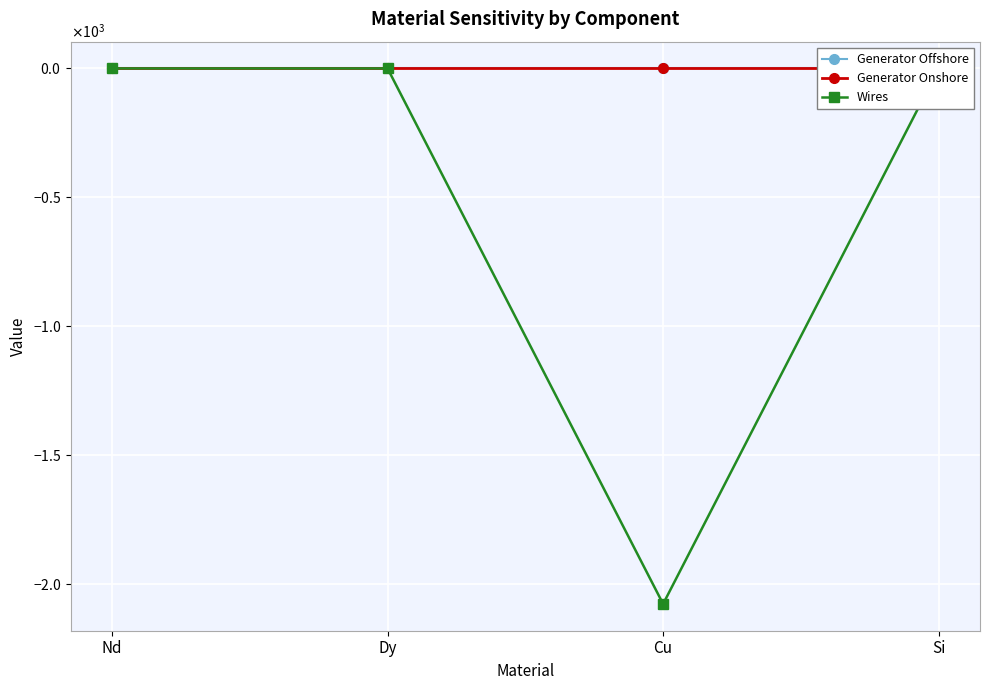

Which series has the largest range (max minus min)?

Wires